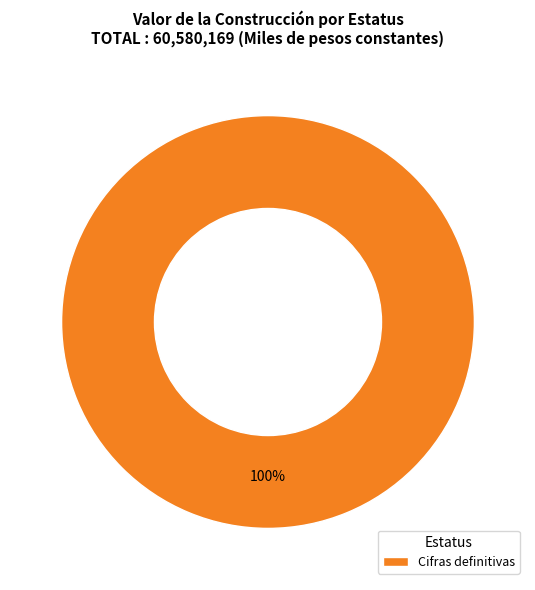

Rank the categories by value from lowest to highest.

Cifras definitivas